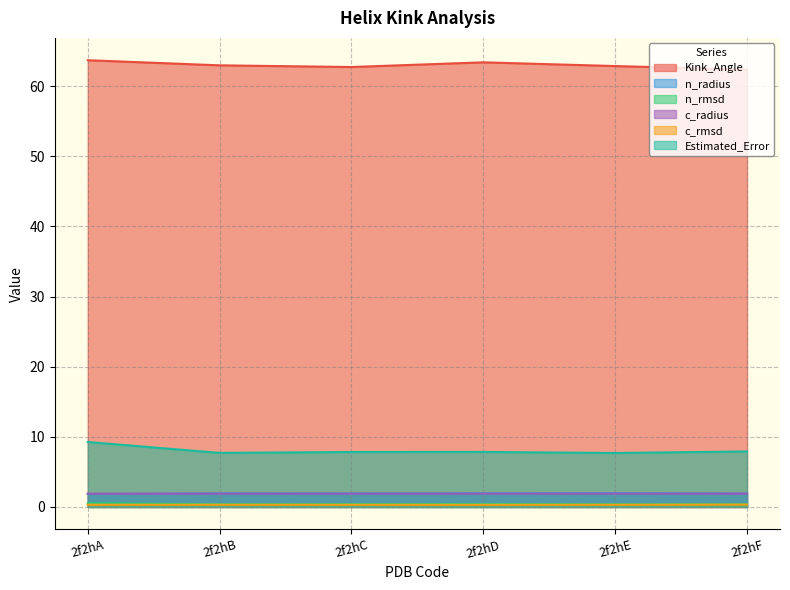

What is the total value across all series at 2f2hF?

74.8